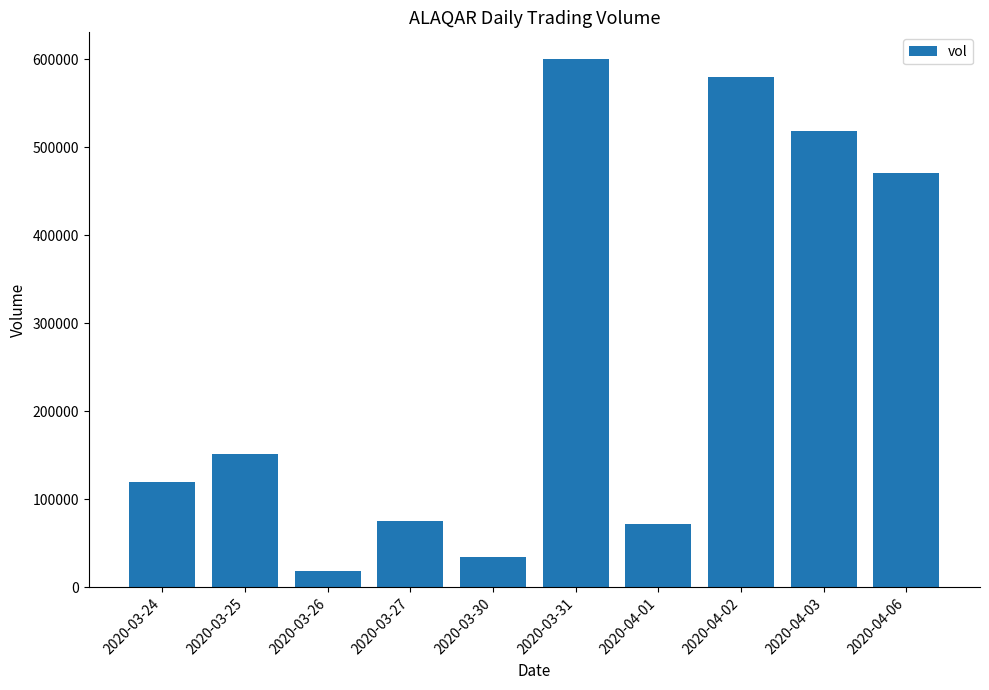

Count the number of data series in this chart.

1